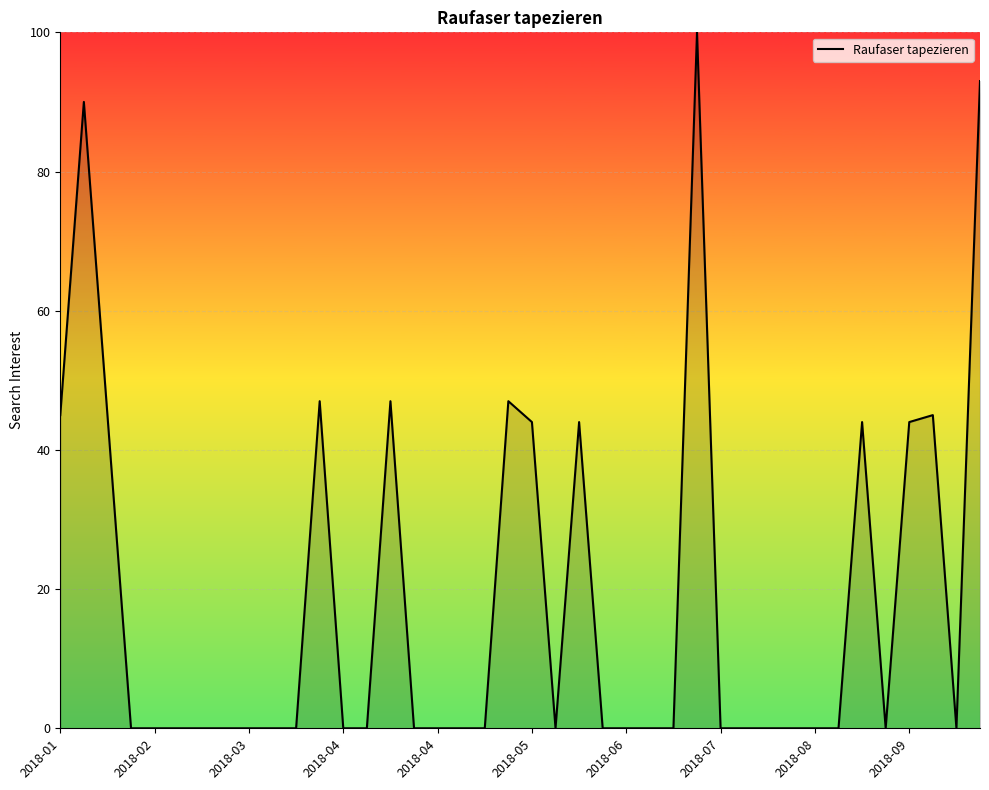

What is the maximum value shown in the chart?

100